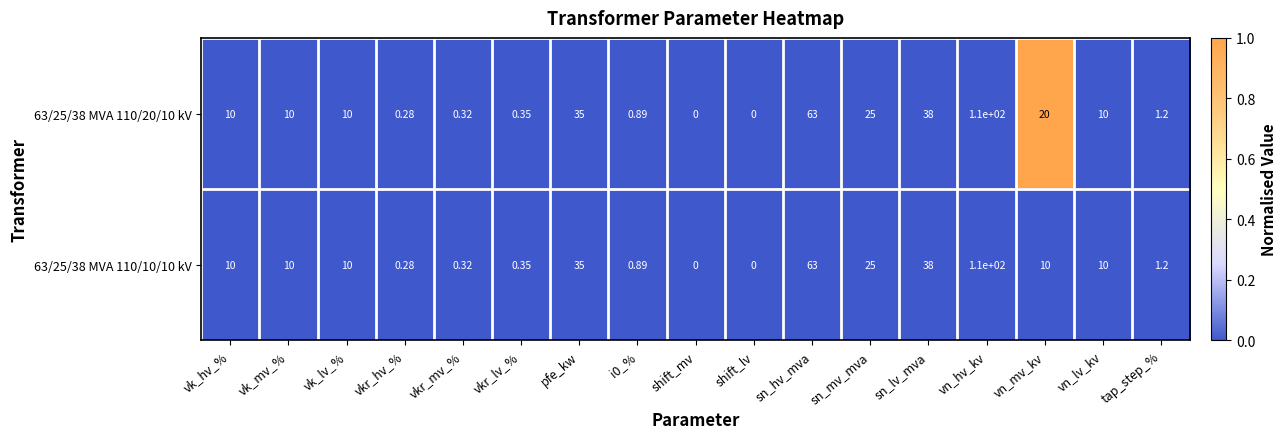

At which category does the chart reach its peak across all series?

vn_hv_kv